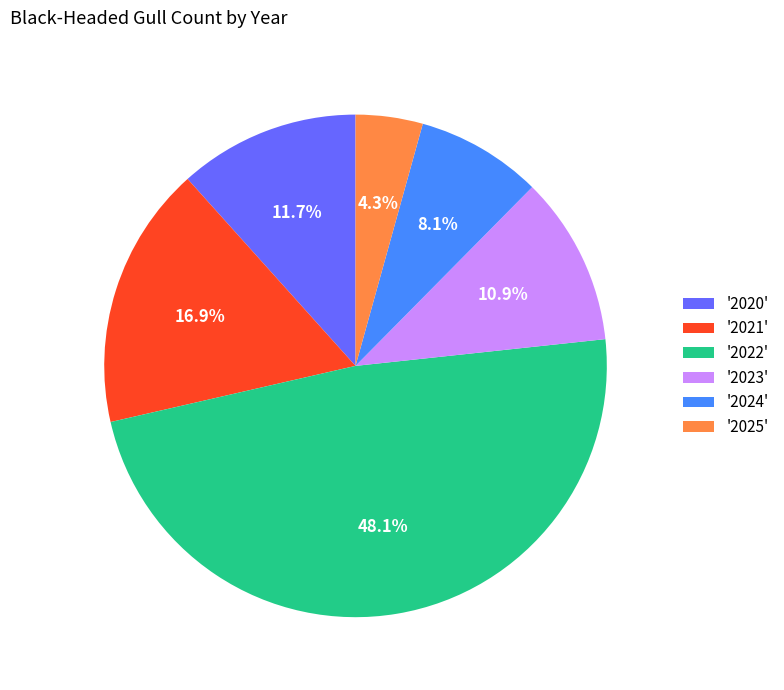

Does '2020' represent more than half of the total?

No